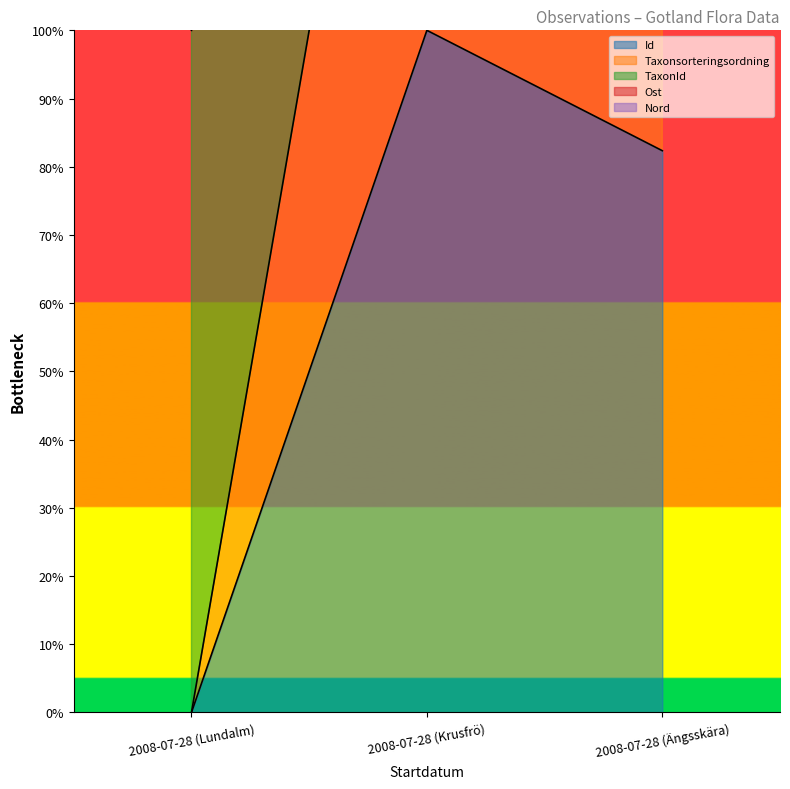

At which category is the sum across all series the highest?

2008-07-28 (Krusfrö)